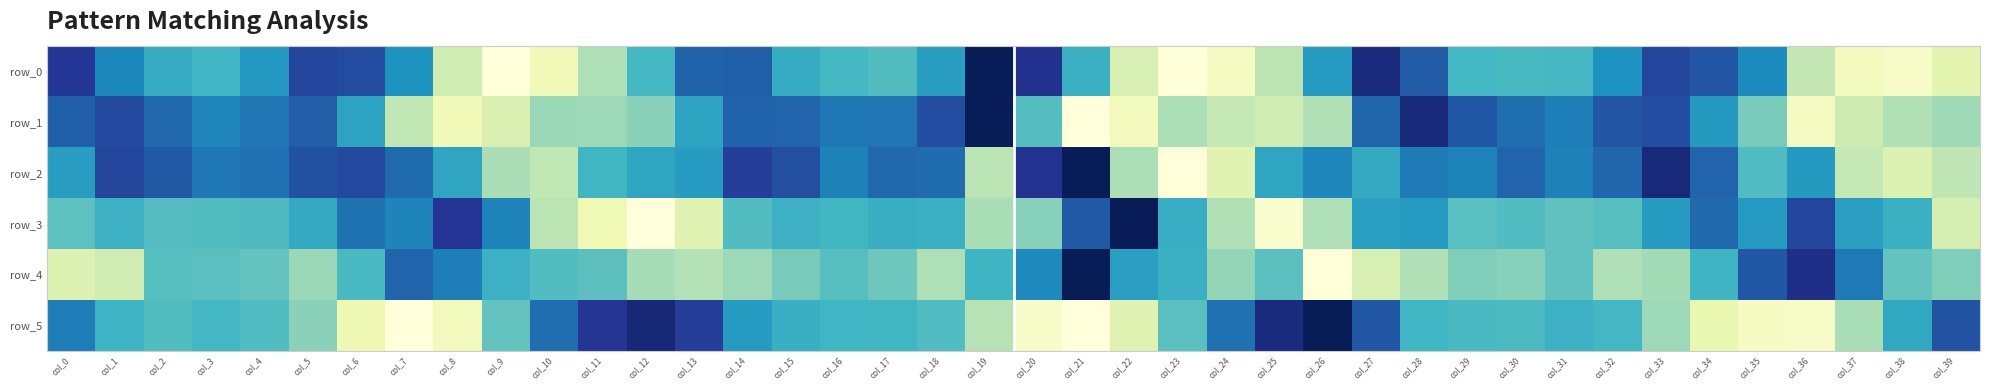

Reading right to left, extract all data points from this chart.

row_0: 0.2	0.1	0.1	0.3	0.6	0.8	0.8	0.6	0.5	0.5	0.5	0.8	0.9	0.6	0.3	0.1	0.0	0.2	0.5	0.9	1.0	0.6	0.5	0.5	0.5	0.7	0.7	0.5	0.3	0.1	0.0	0.2	0.6	0.8	0.8	0.6	0.5	0.5	0.6	0.9
row_1: 0.3	0.3	0.2	0.1	0.4	0.6	0.8	0.8	0.7	0.7	0.8	0.9	0.7	0.3	0.2	0.3	0.3	0.1	0.0	0.5	1.0	0.8	0.7	0.7	0.7	0.7	0.6	0.4	0.3	0.3	0.2	0.1	0.3	0.6	0.8	0.7	0.7	0.7	0.8	0.7
row_2: 0.3	0.2	0.3	0.6	0.5	0.7	0.9	0.7	0.7	0.7	0.7	0.7	0.5	0.7	0.6	0.2	0.0	0.3	1.0	0.9	0.3	0.7	0.7	0.7	0.8	0.8	0.6	0.6	0.5	0.3	0.3	0.6	0.7	0.8	0.8	0.7	0.7	0.8	0.8	0.6
row_3: 0.2	0.5	0.6	0.8	0.6	0.7	0.6	0.5	0.4	0.5	0.5	0.6	0.6	0.3	0.0	0.3	0.5	1.0	0.8	0.4	0.3	0.5	0.5	0.5	0.5	0.5	0.2	0.0	0.1	0.3	0.7	0.9	0.7	0.7	0.5	0.5	0.5	0.5	0.5	0.4
row_4: 0.4	0.4	0.7	0.9	0.8	0.5	0.3	0.3	0.4	0.4	0.4	0.3	0.2	0.0	0.4	0.3	0.5	0.6	1.0	0.6	0.5	0.3	0.4	0.5	0.4	0.3	0.3	0.3	0.4	0.5	0.5	0.7	0.7	0.5	0.3	0.4	0.4	0.5	0.2	0.2
row_5: 0.8	0.5	0.3	0.1	0.1	0.1	0.3	0.5	0.5	0.5	0.5	0.5	0.8	1.0	0.9	0.7	0.4	0.2	0.0	0.0	0.3	0.5	0.5	0.5	0.5	0.6	0.8	0.9	0.9	0.7	0.4	0.1	0.0	0.1	0.4	0.5	0.5	0.5	0.5	0.7